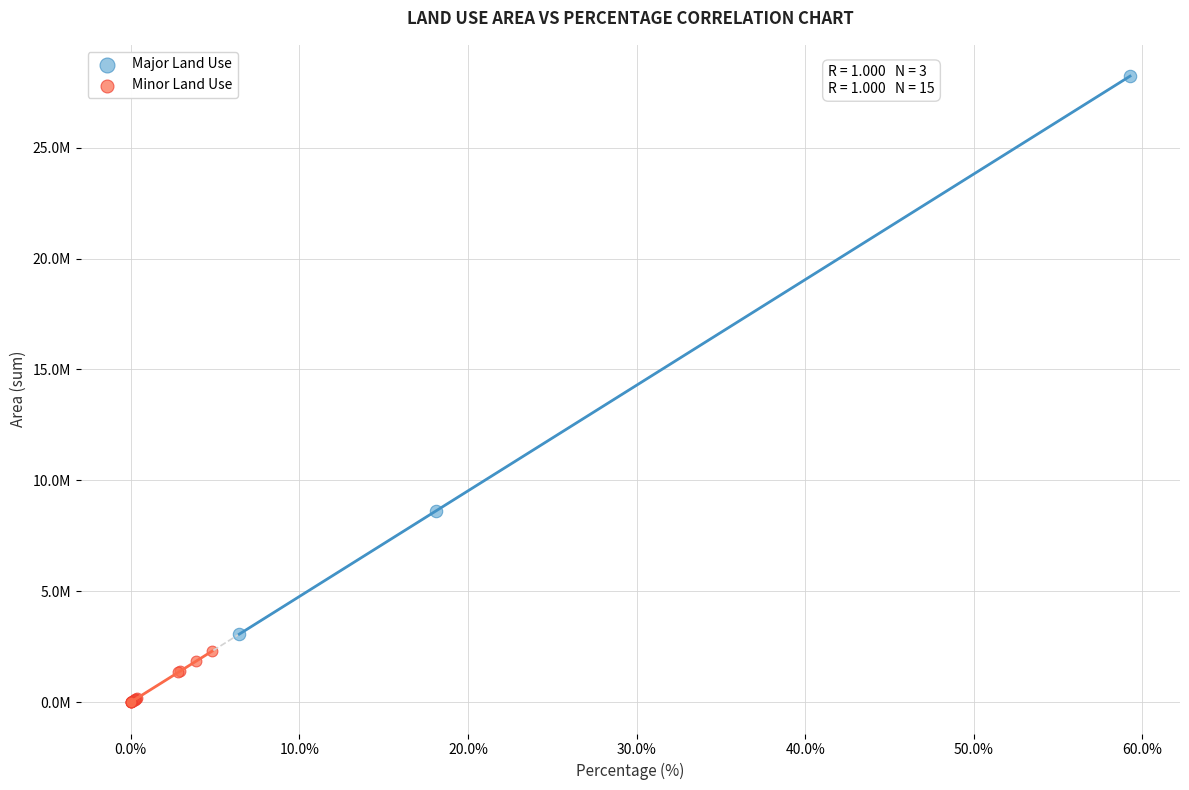

Which series reaches the maximum Y coordinate?

Major Land Use